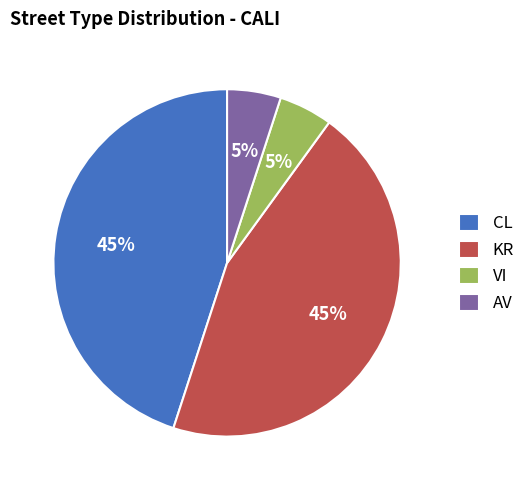

To the nearest percent, what portion does CL represent?

45%